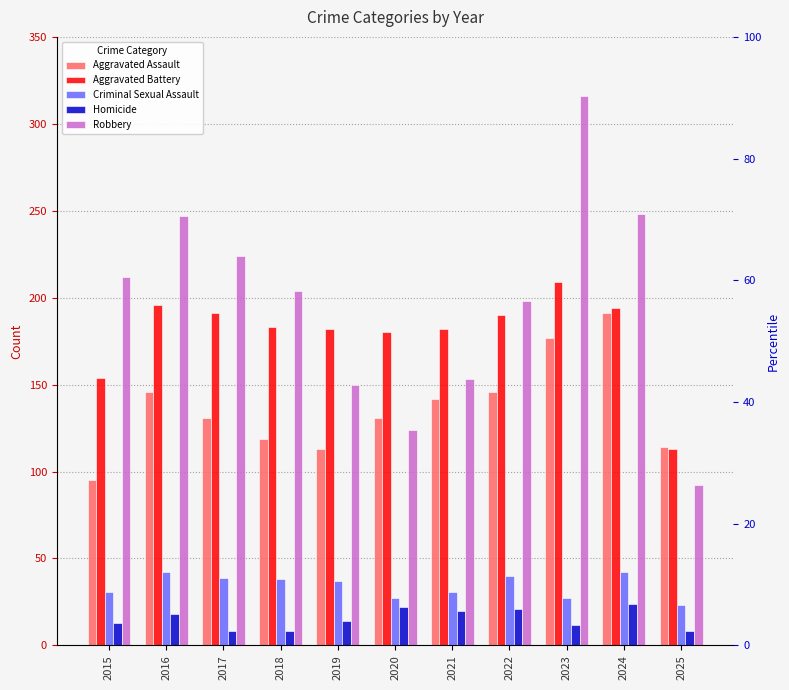

The Aggravated Battery series shows 273 at 2018. True or false?

False